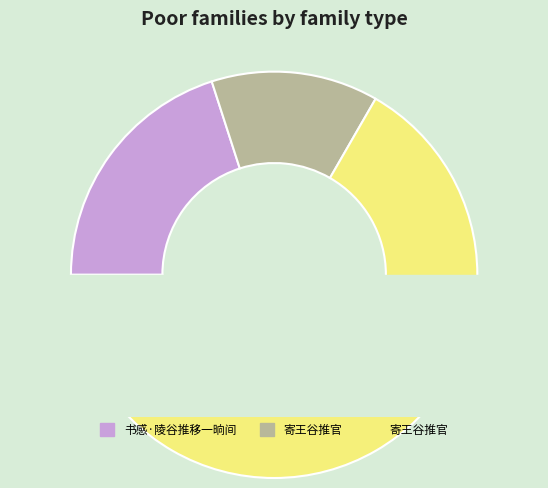

Rank the categories by value from lowest to highest.

寄王谷推官, 书感·陵谷推移一晌间, 寄王谷推官